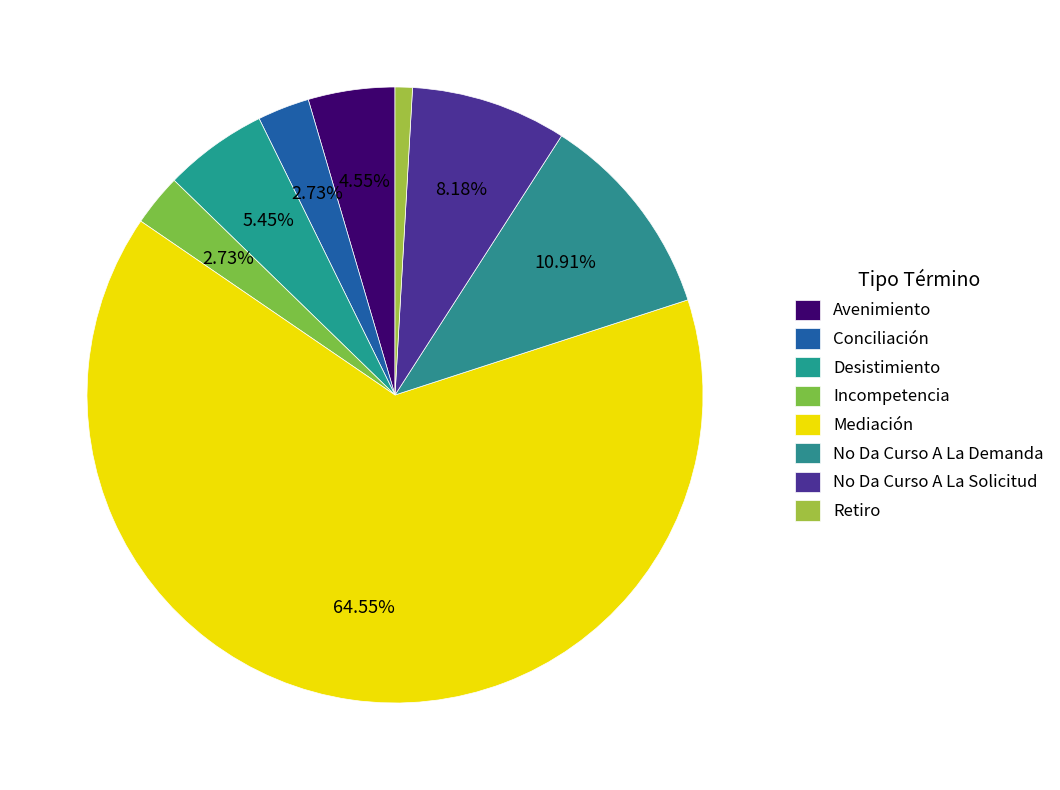

How many segments does this pie chart have?

8